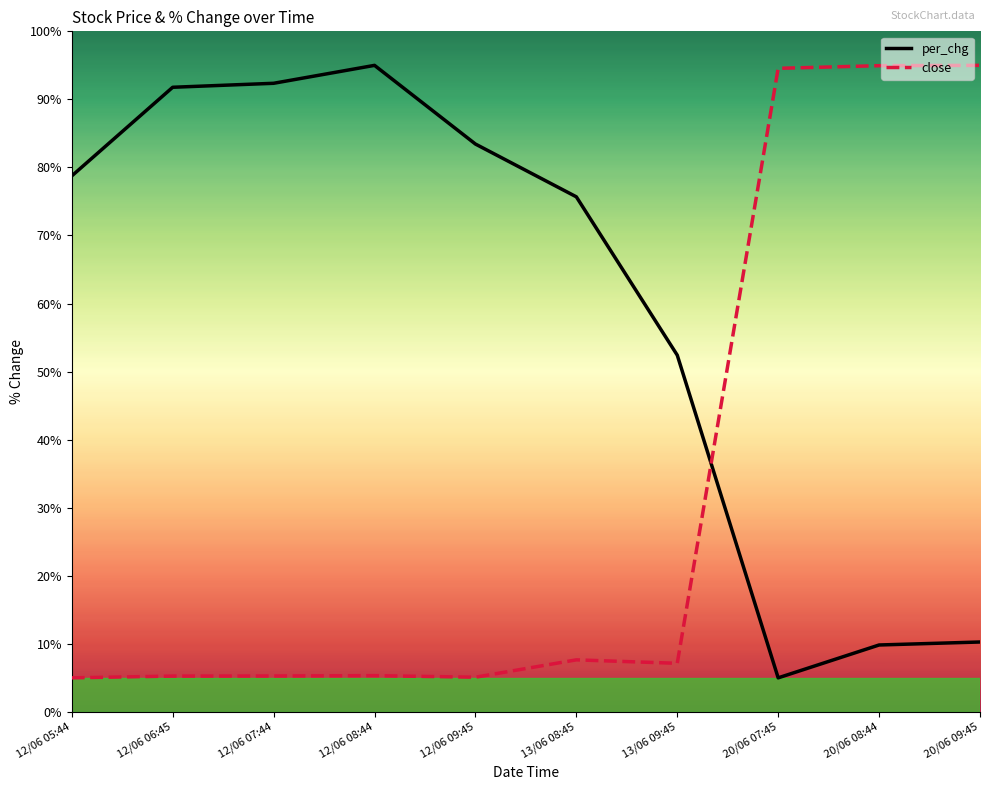

What is the spread (max minus min) of values at 20/06 07:45?

89.6